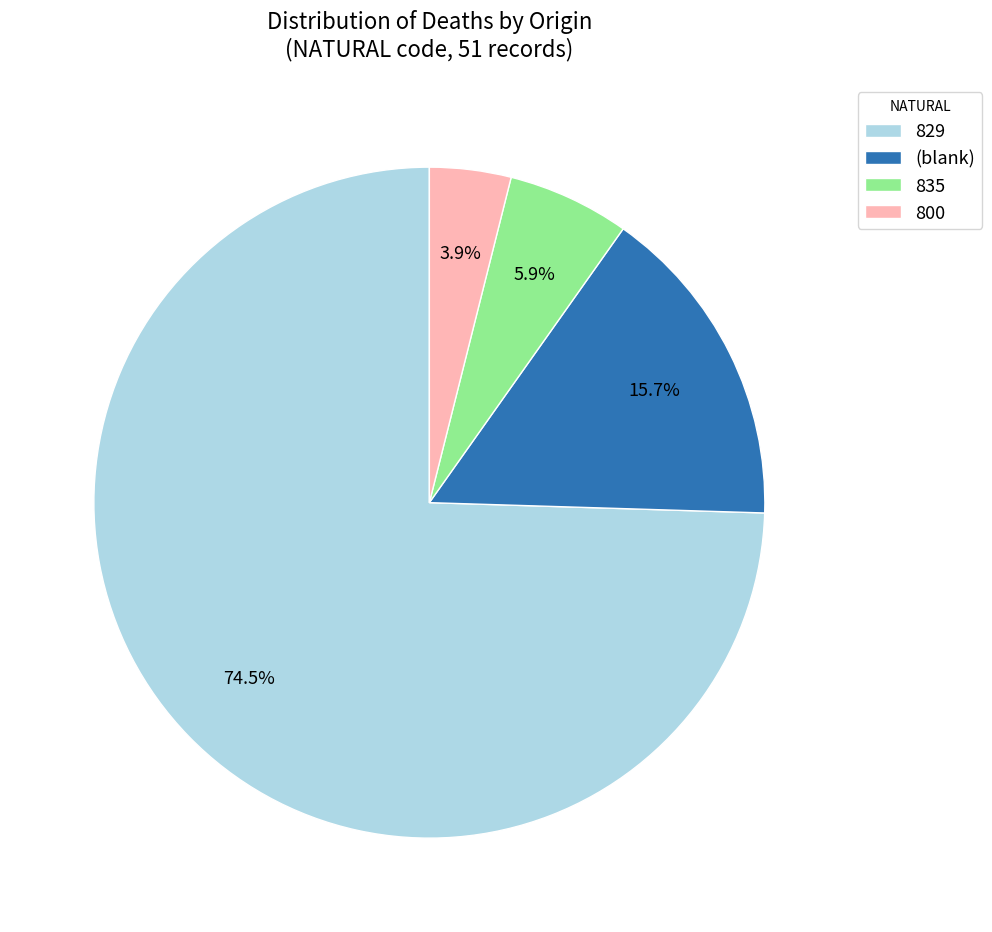

How many slices are in this pie chart?

4